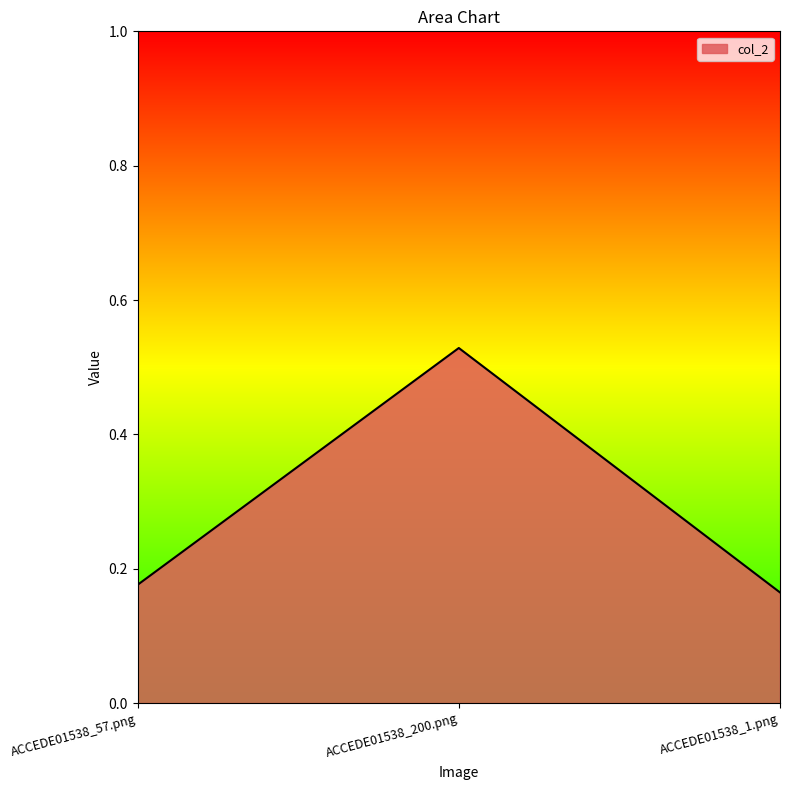

How many values are between 0 and 1?

3